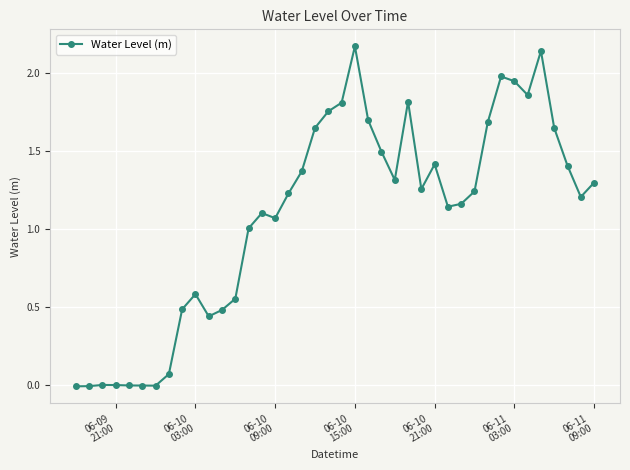

True or false: the data has more than 1 interior local peaks.

True